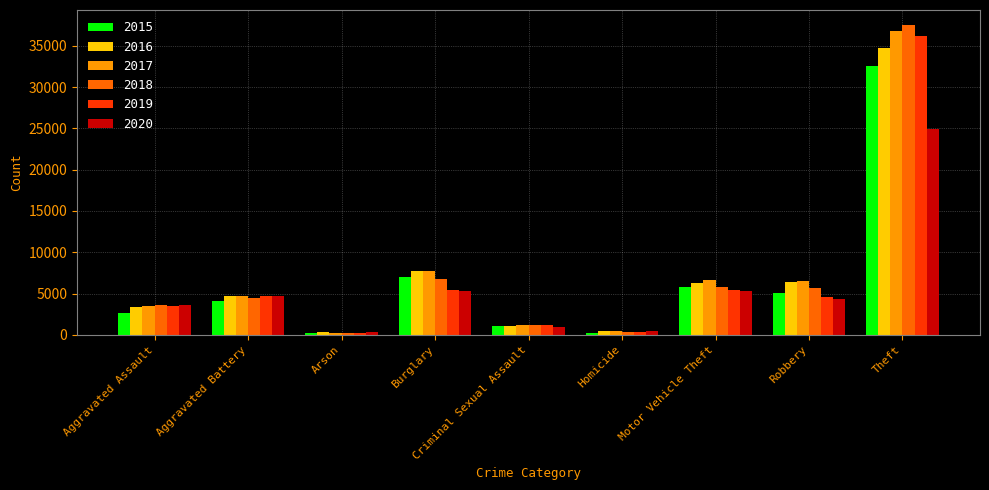

What is the maximum value shown in the chart?

37466